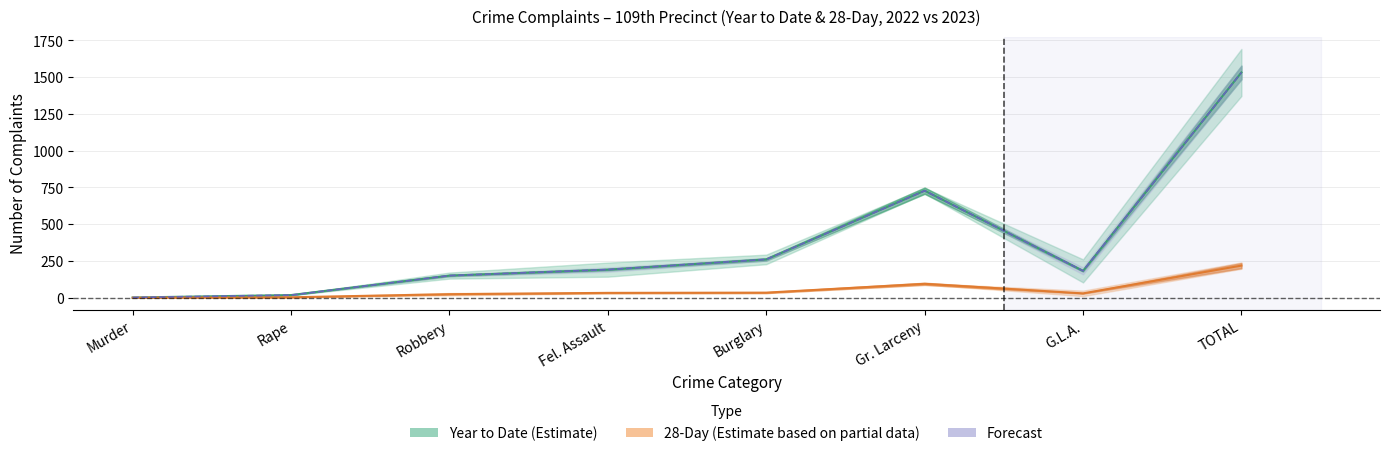

Does the chart display data point markers on the line(s)?

No